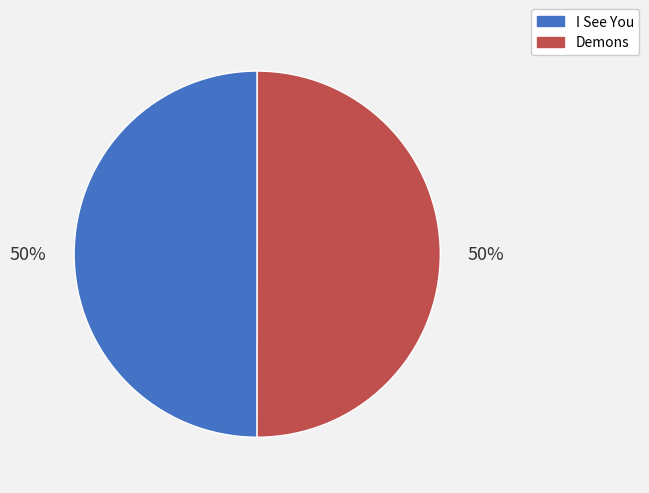

Count the number of slices in the pie.

2